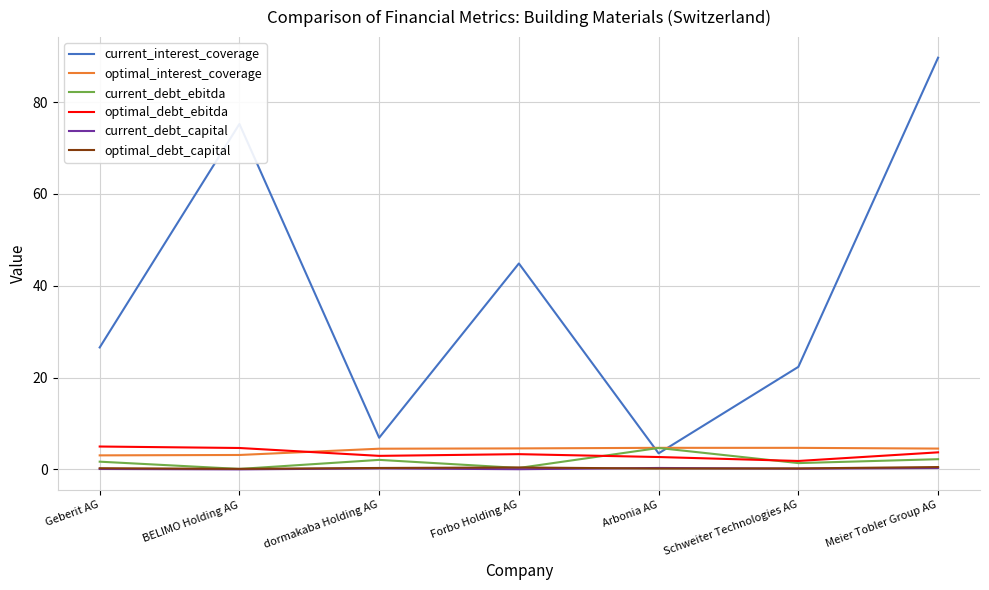

After their last crossing, which series has the higher values: current_interest_coverage or current_debt_ebitda?

current_interest_coverage